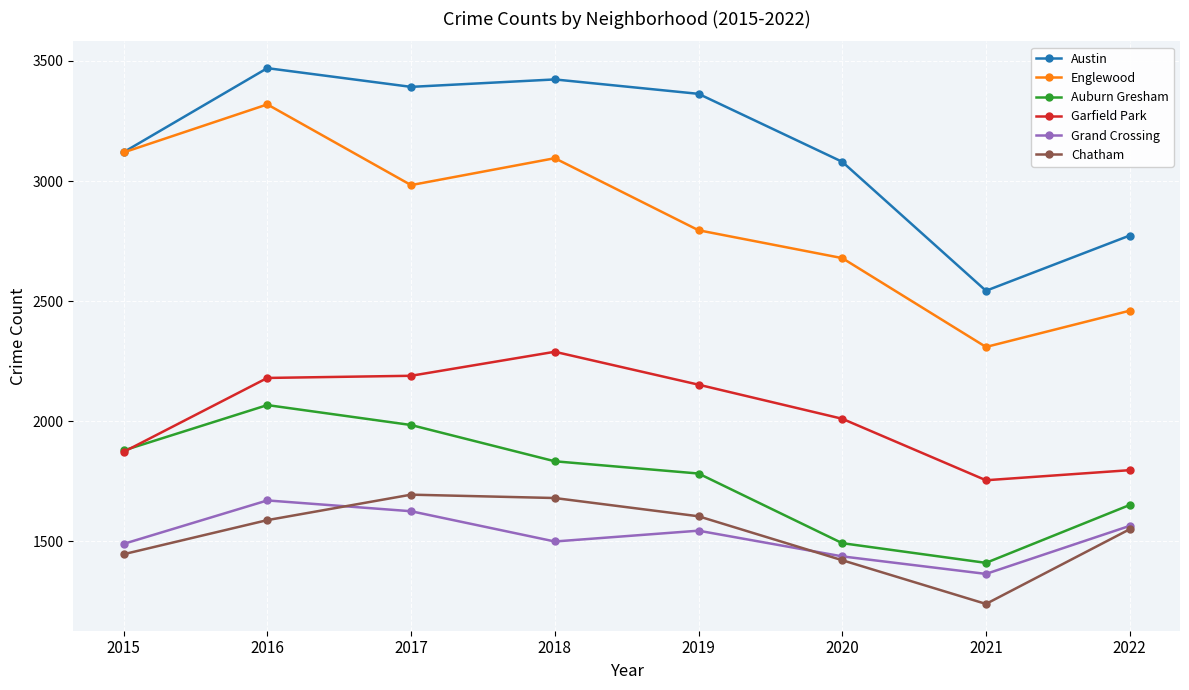

Which series has the largest total across all categories?

Austin